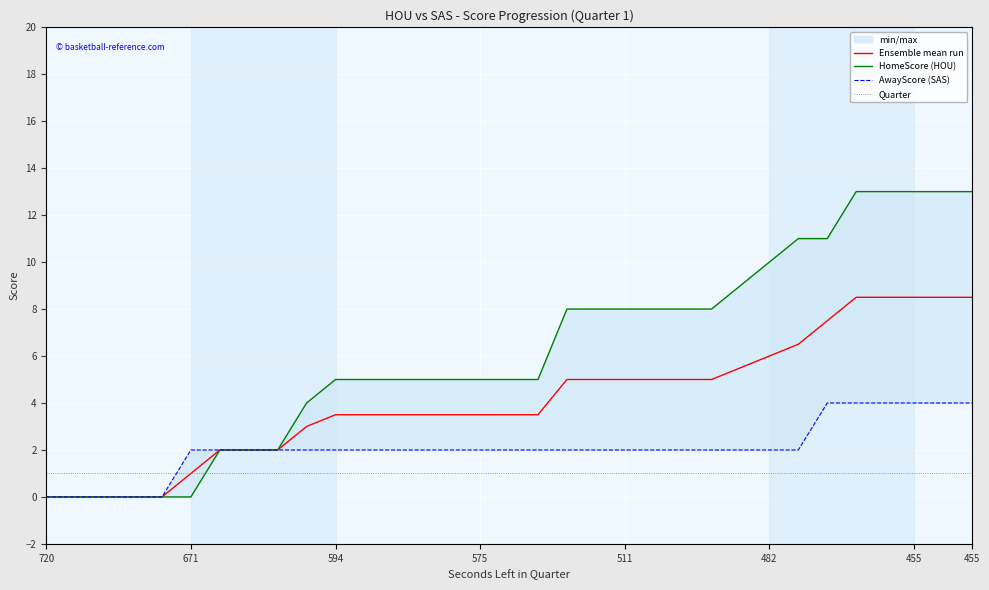

What is the difference between the maximum and minimum values in the AwayScore (SAS) series?

4.0